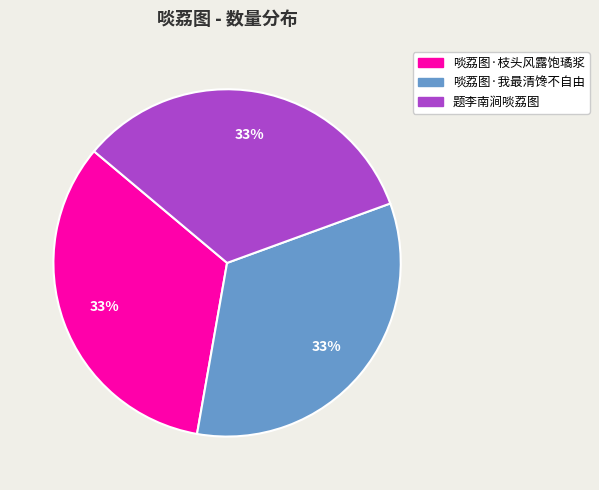

The 啖荔图·我最清馋不自由 slice represents 25% of the pie. True or false?

False